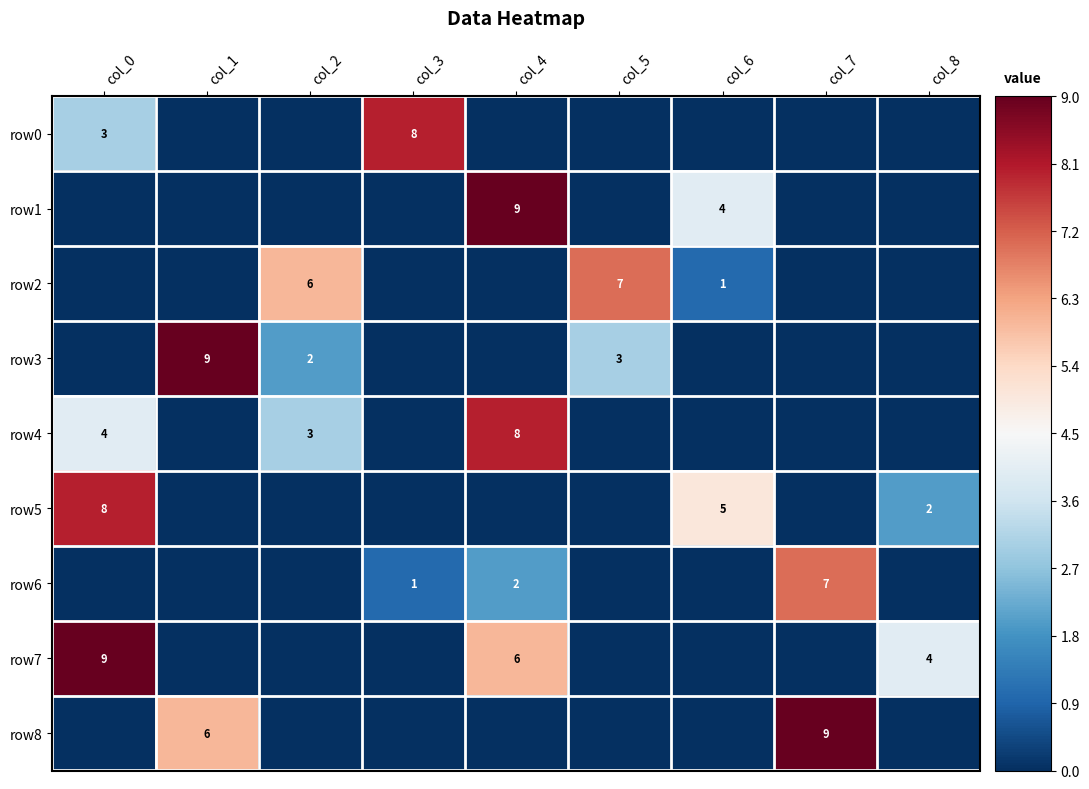

Is it true that row5 equals 12.8 at col_0?

False